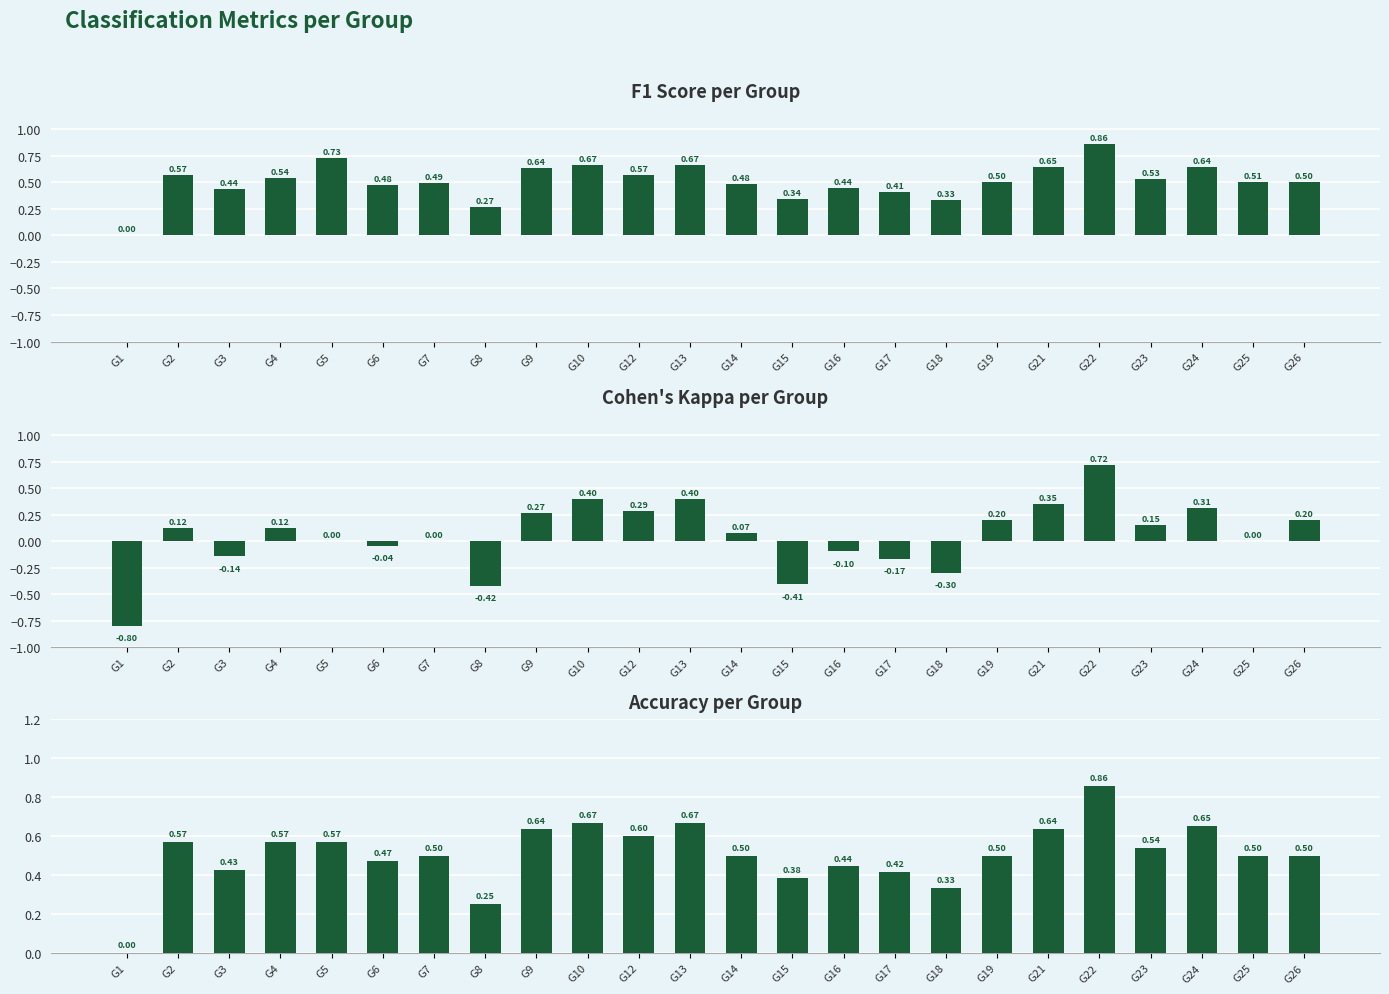

What is the minimum value shown in the chart?

-0.8